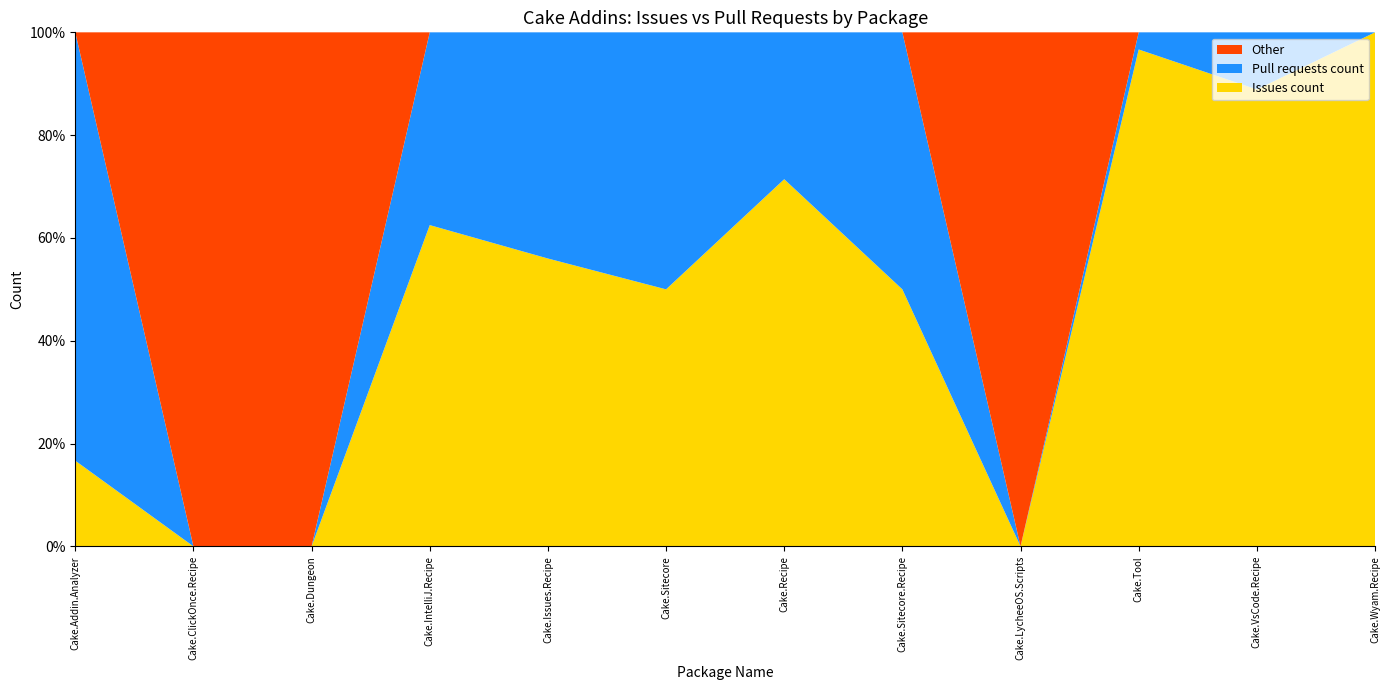

The Issues count series shows 75.1 at Cake.Sitecore.Recipe. True or false?

False